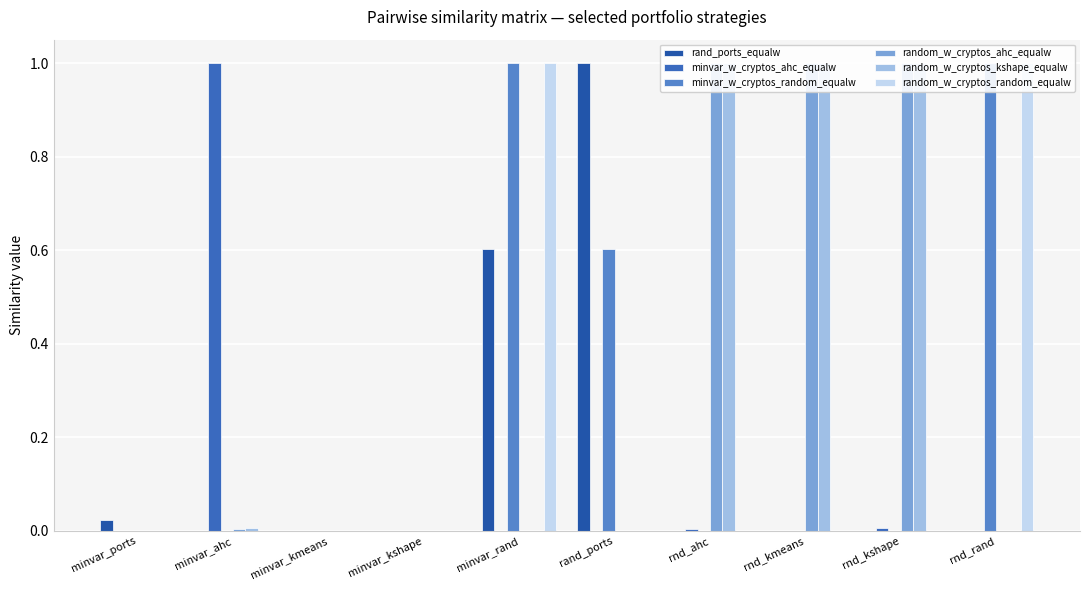

Is it true that minvar_w_cryptos_random_equalw equals -0.7 at minvar_kshape?

False